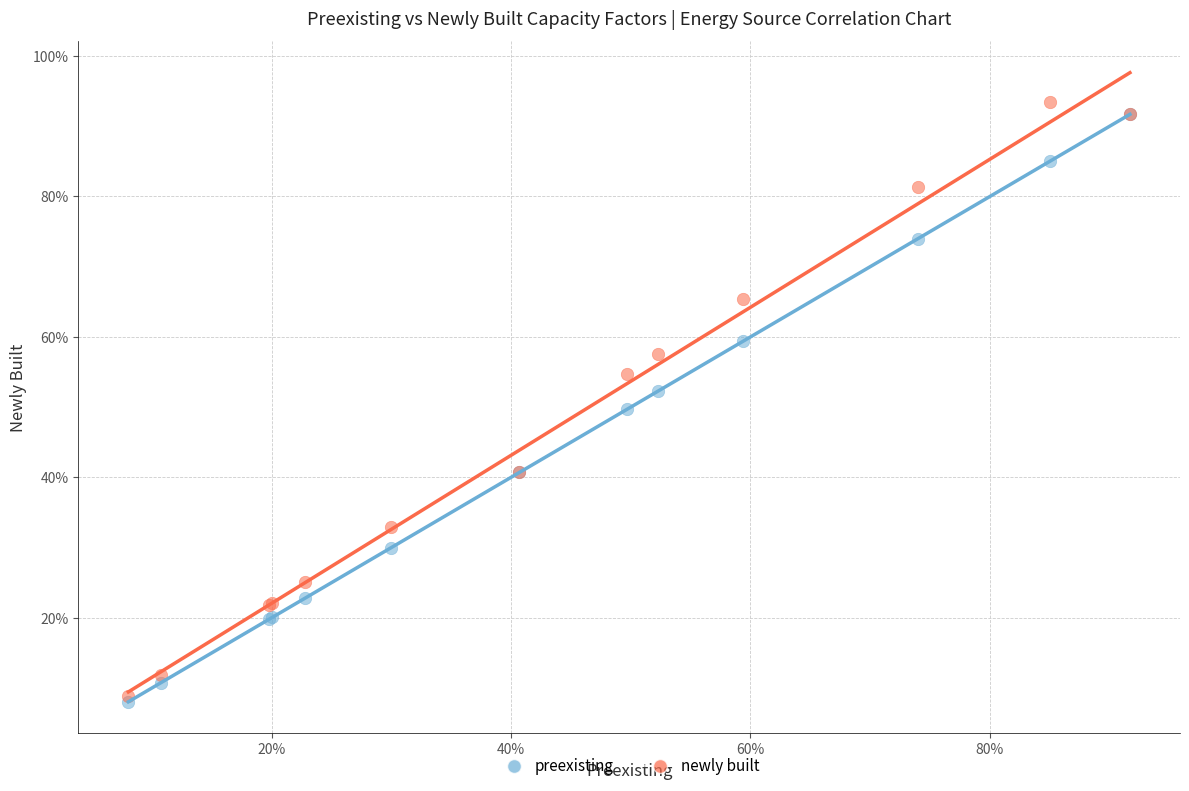

What are all the series names shown in the legend?

preexisting, newly built